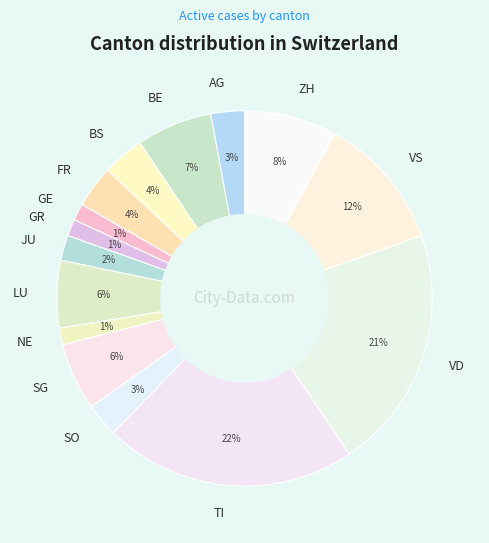

How many segments does this pie chart have?

15